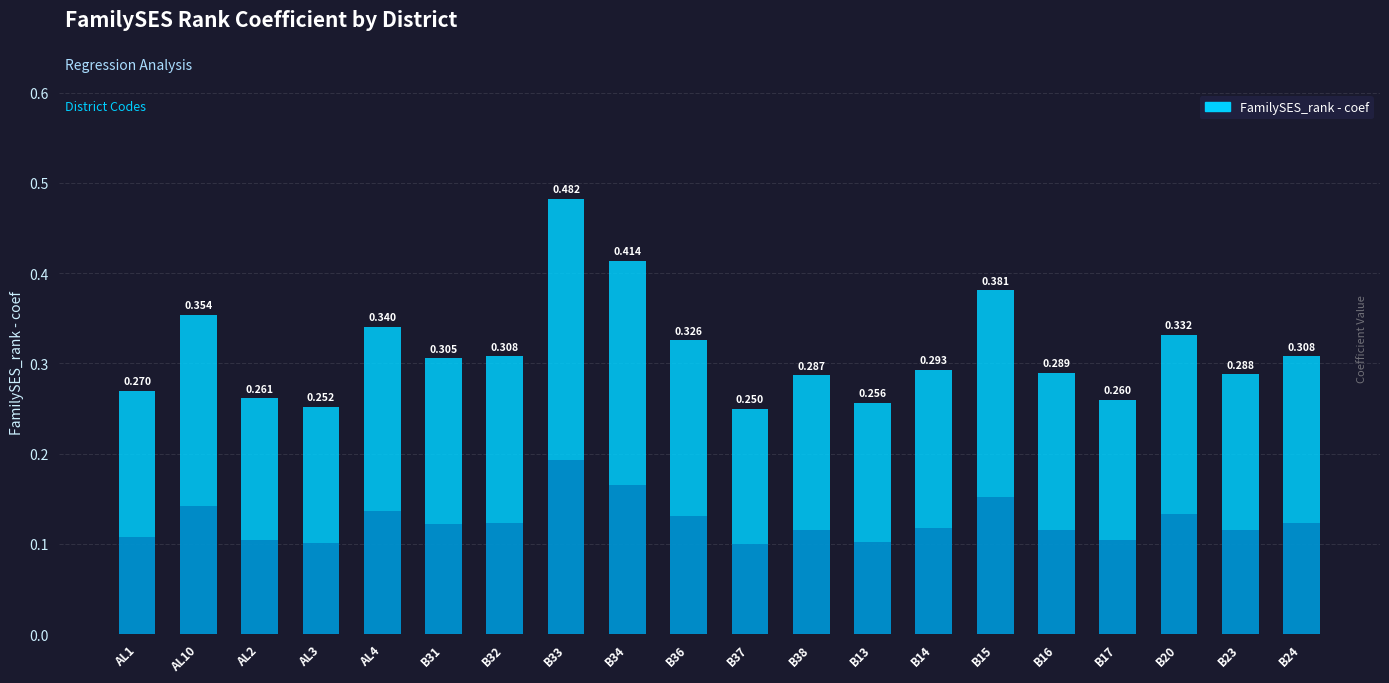

Does the chart contain any negative values?

No